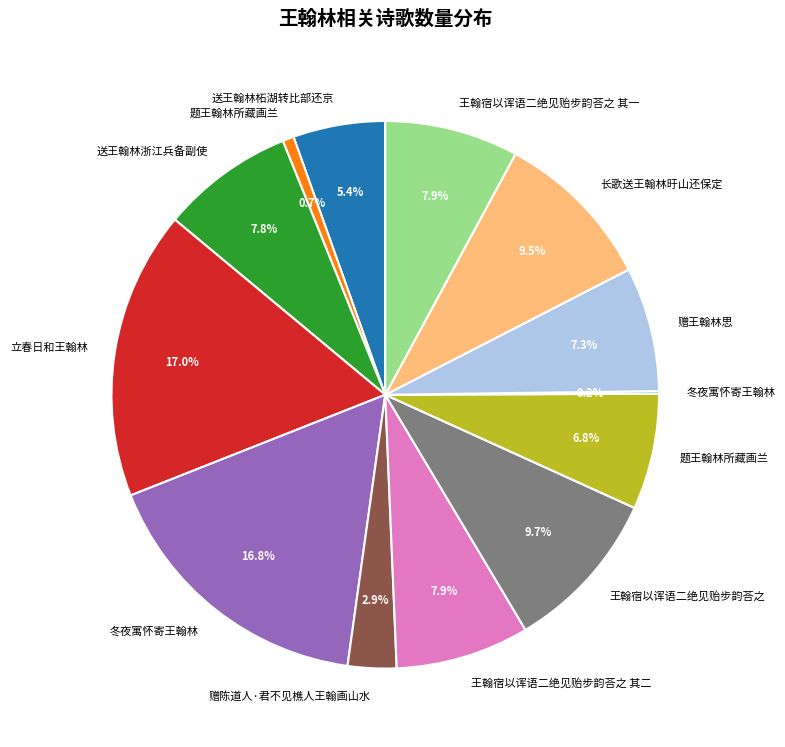

Does any single category account for the majority?

No